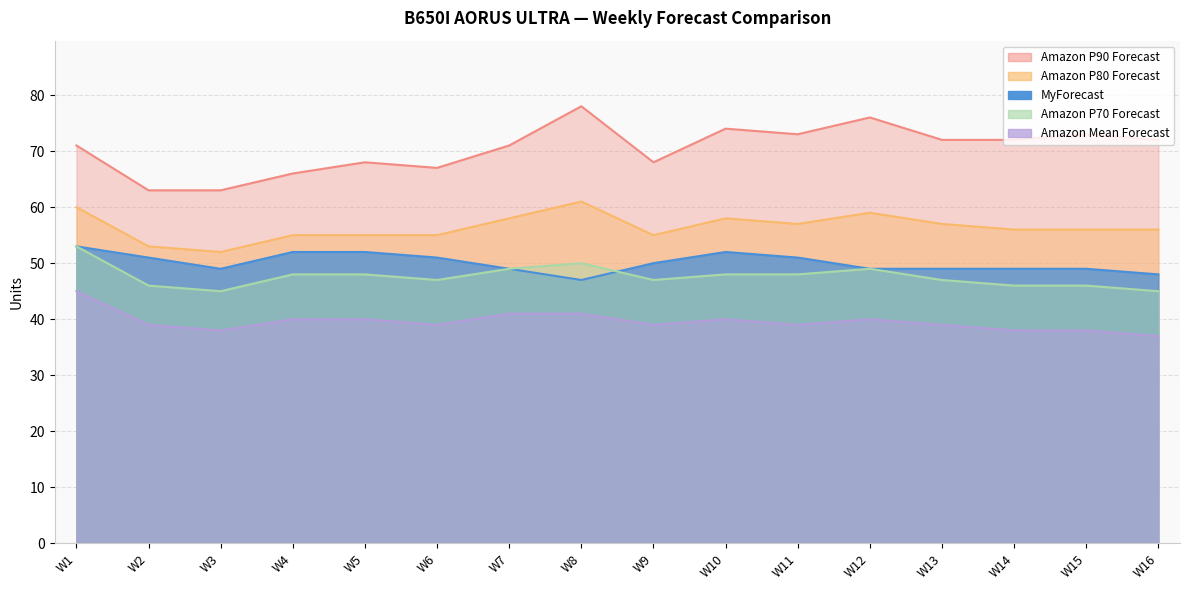

List the series in order of their peak value, lowest first.

Amazon Mean Forecast, MyForecast, Amazon P70 Forecast, Amazon P80 Forecast, Amazon P90 Forecast